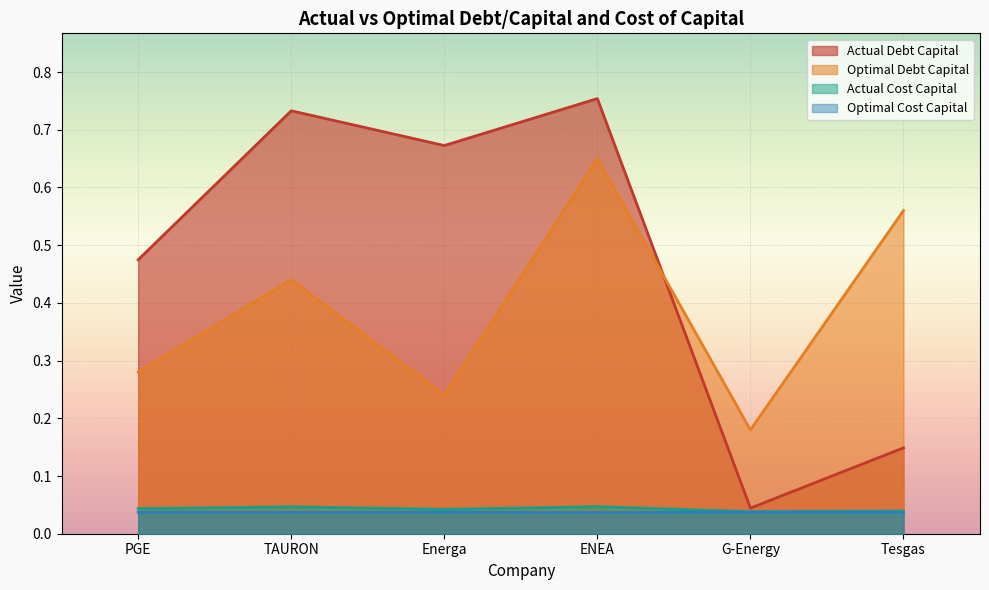

At which category does actual_debt_capital reach its first local peak?

TAURON